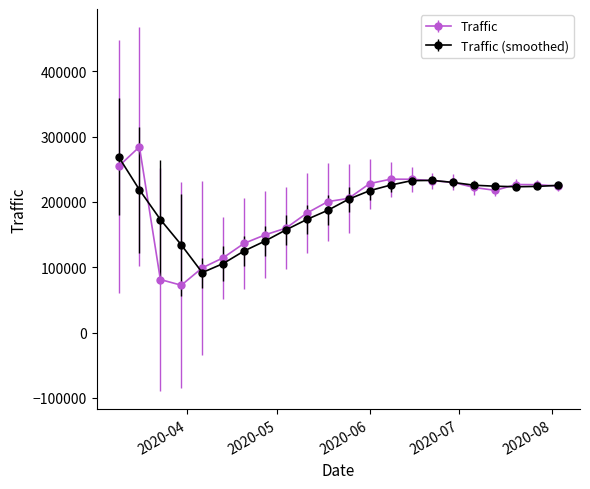

How many categories are shown in the chart?

22